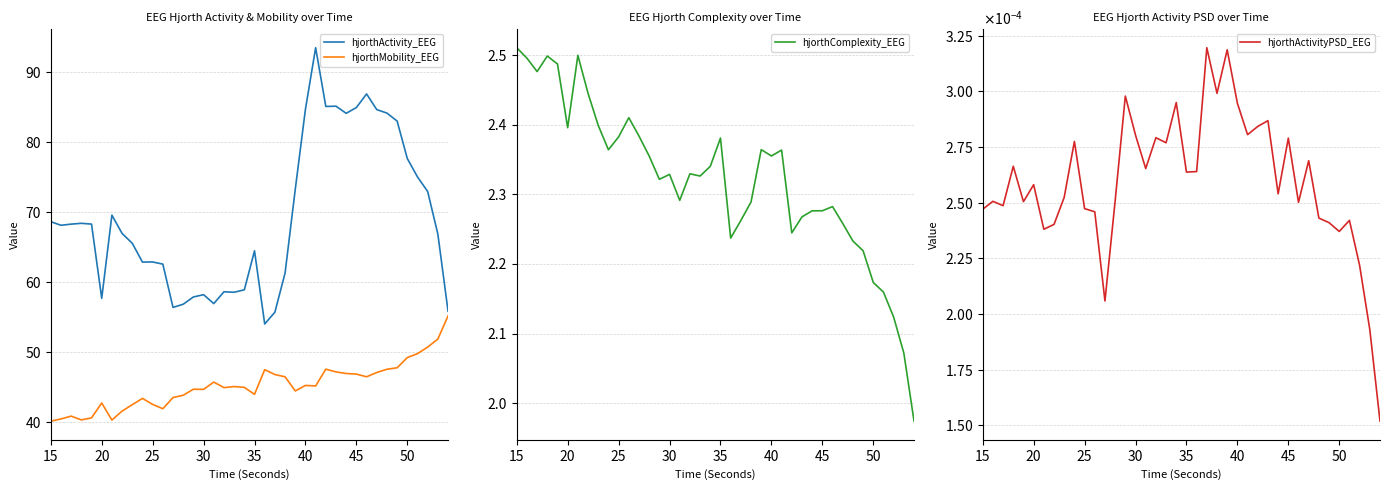

What is the difference between the maximum and second lowest values in the hjorthMobility_EEG series?

14.9